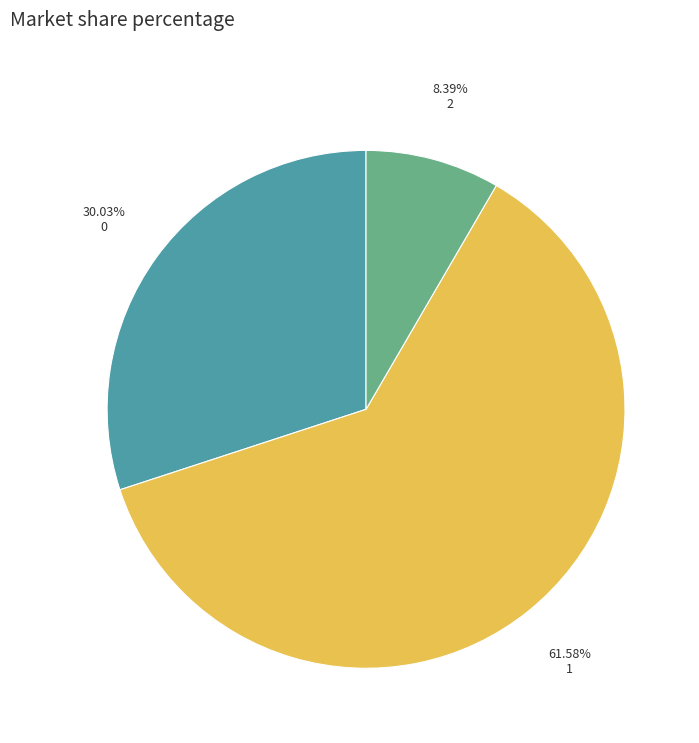

Count the number of slices in the pie.

3